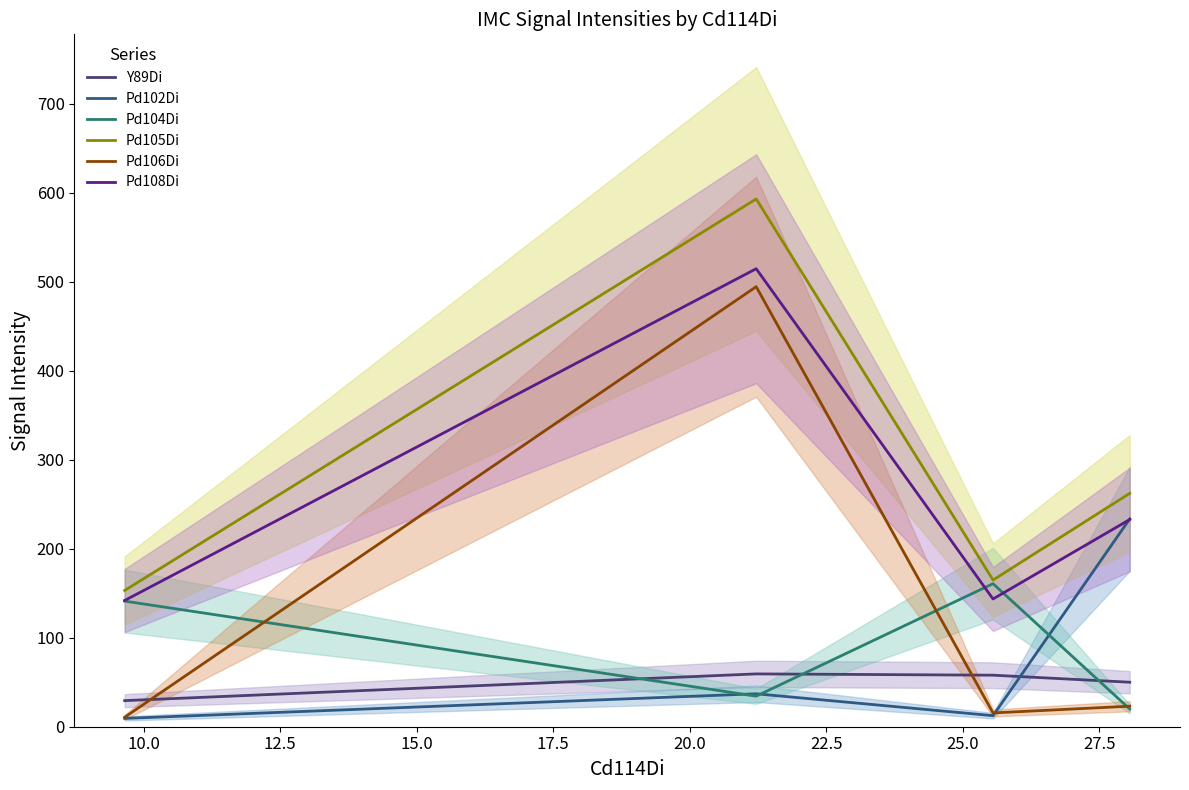

Which series has the widest spread of values?

Pd106Di